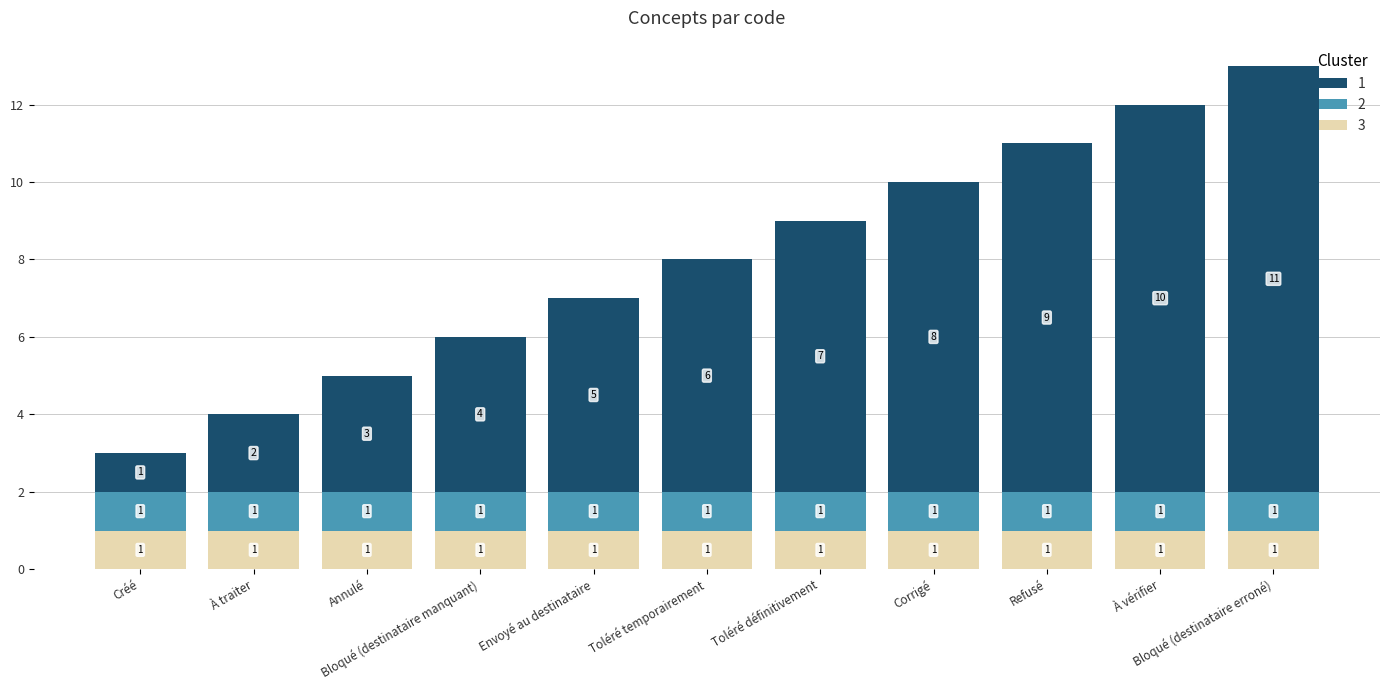

What are all the series names shown in the legend?

1, 2, 3